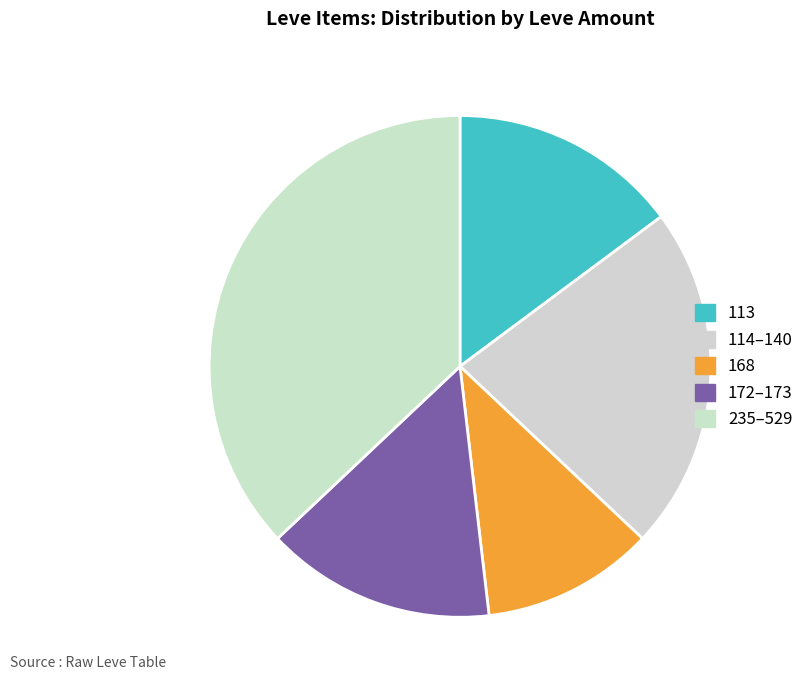

How many segments does this pie chart have?

5